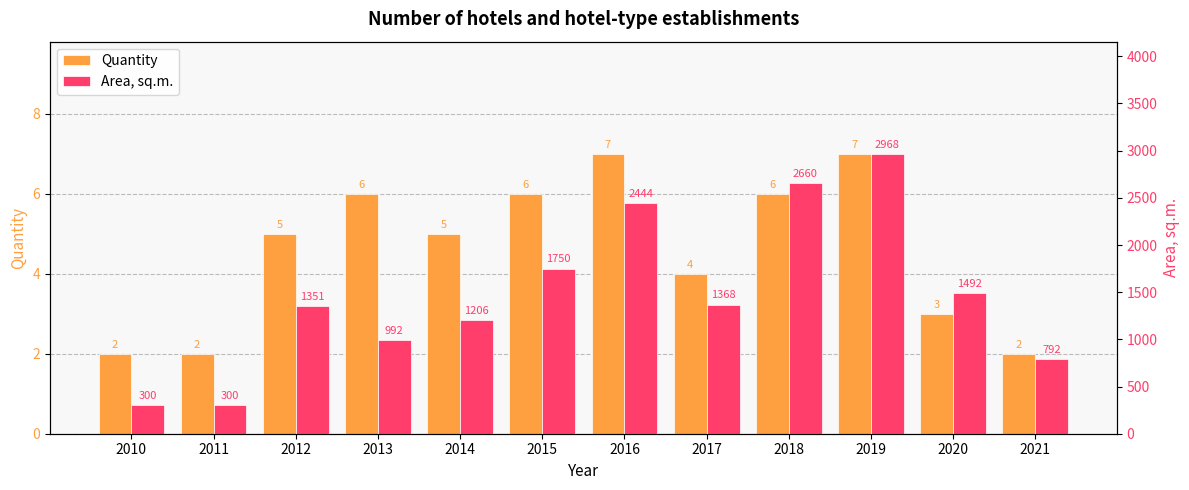

At which label does Quantity first exceed 5?

2013